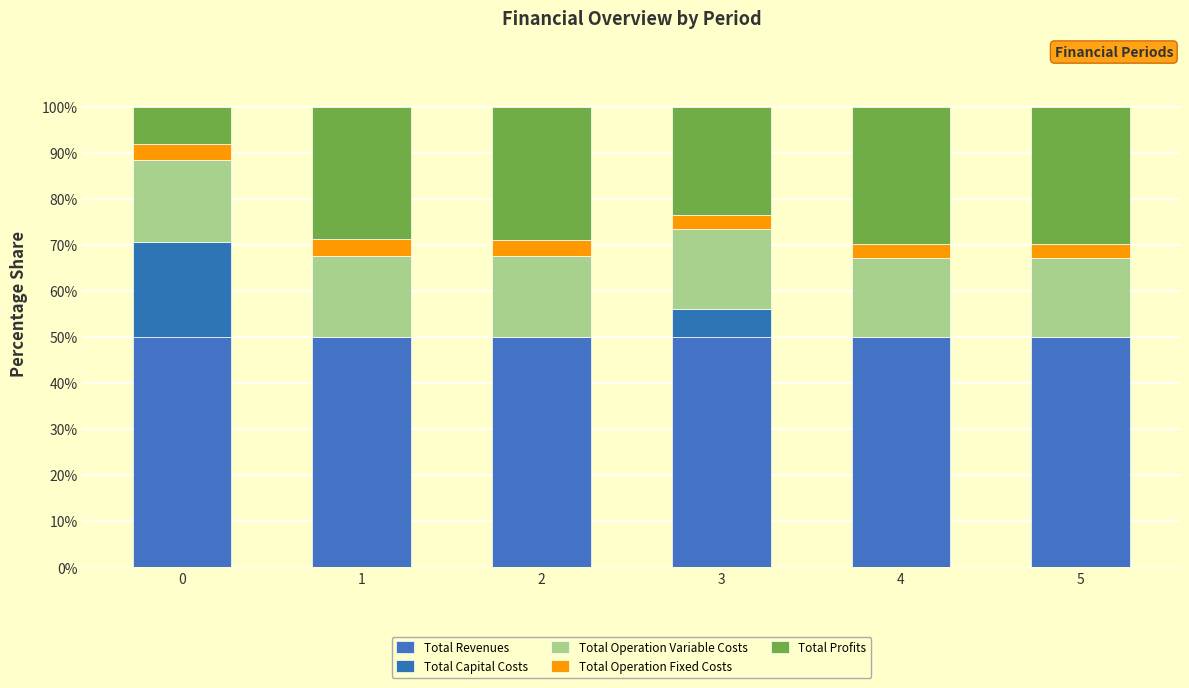

Does the chart contain stacked bars?

Yes